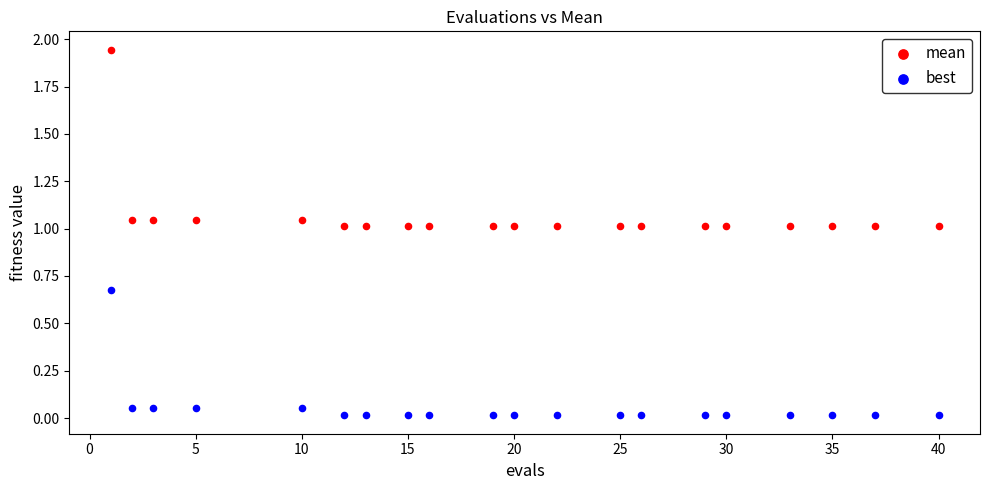

What are all the series names shown in the legend?

mean, best